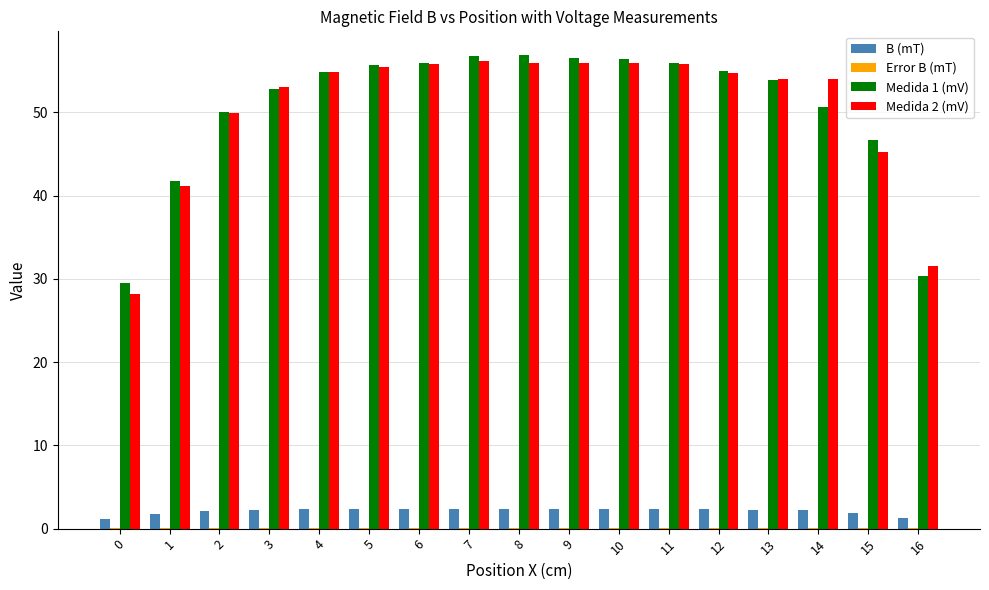

True or false: Medida 2 (mV) has a value of 28.2 at 0.

True